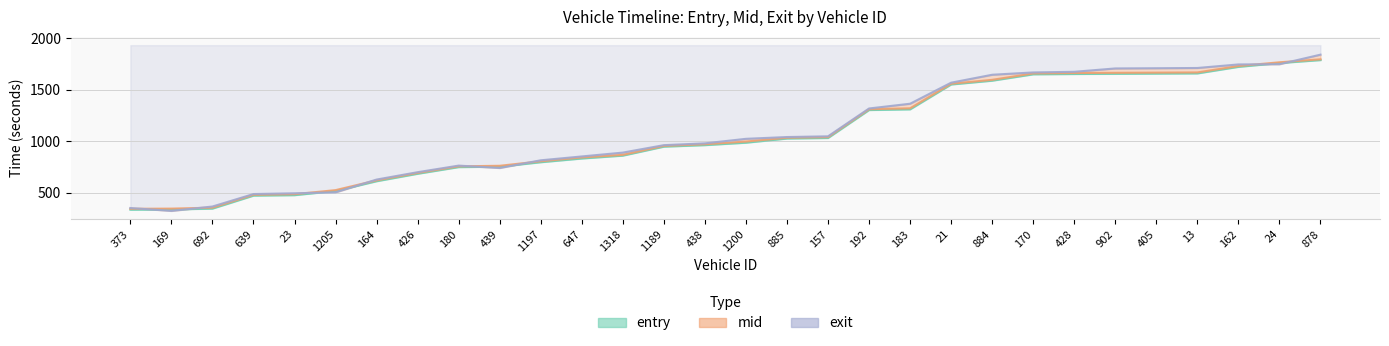

After their last crossing, which series has the higher values: mid or exit?

exit